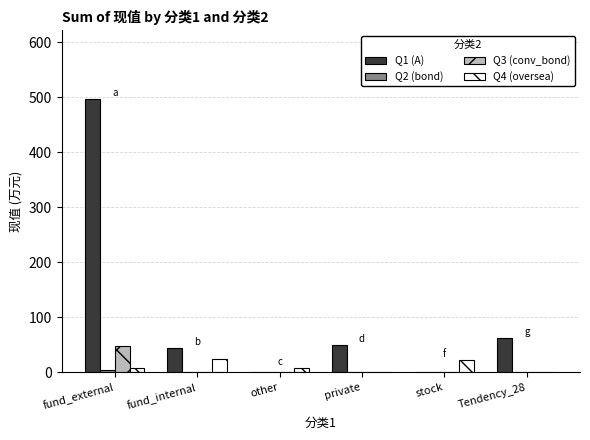

How many categories are shown in the chart?

6